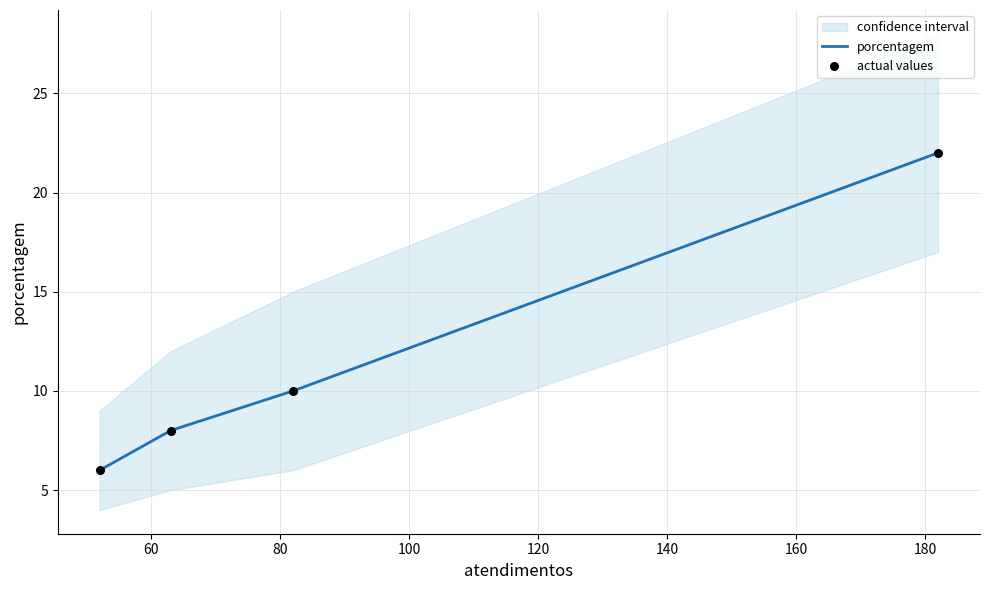

True or false: porcentagem has more than 2 points higher than both neighbors.

False